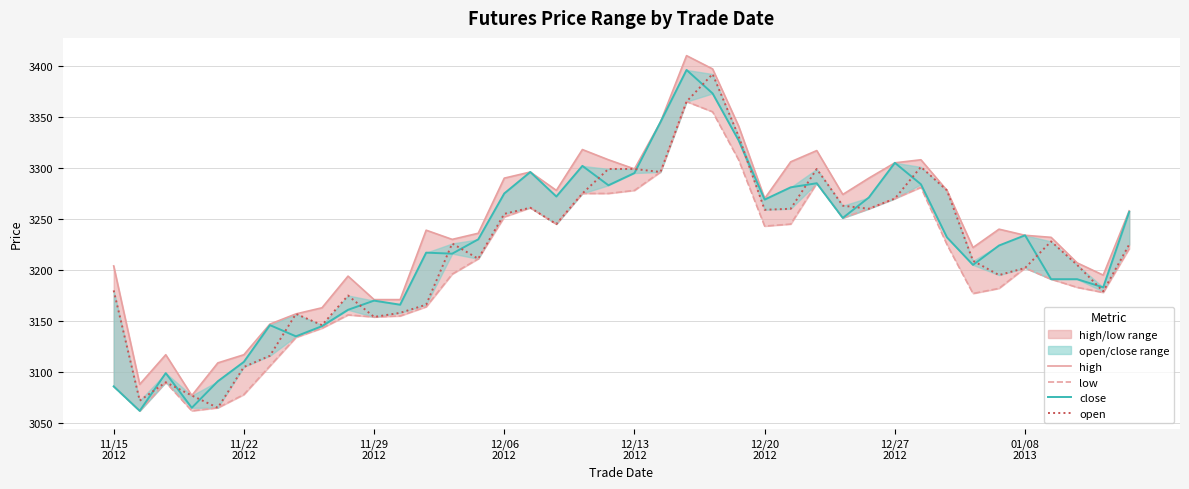

What is the average value of the low series?

3204